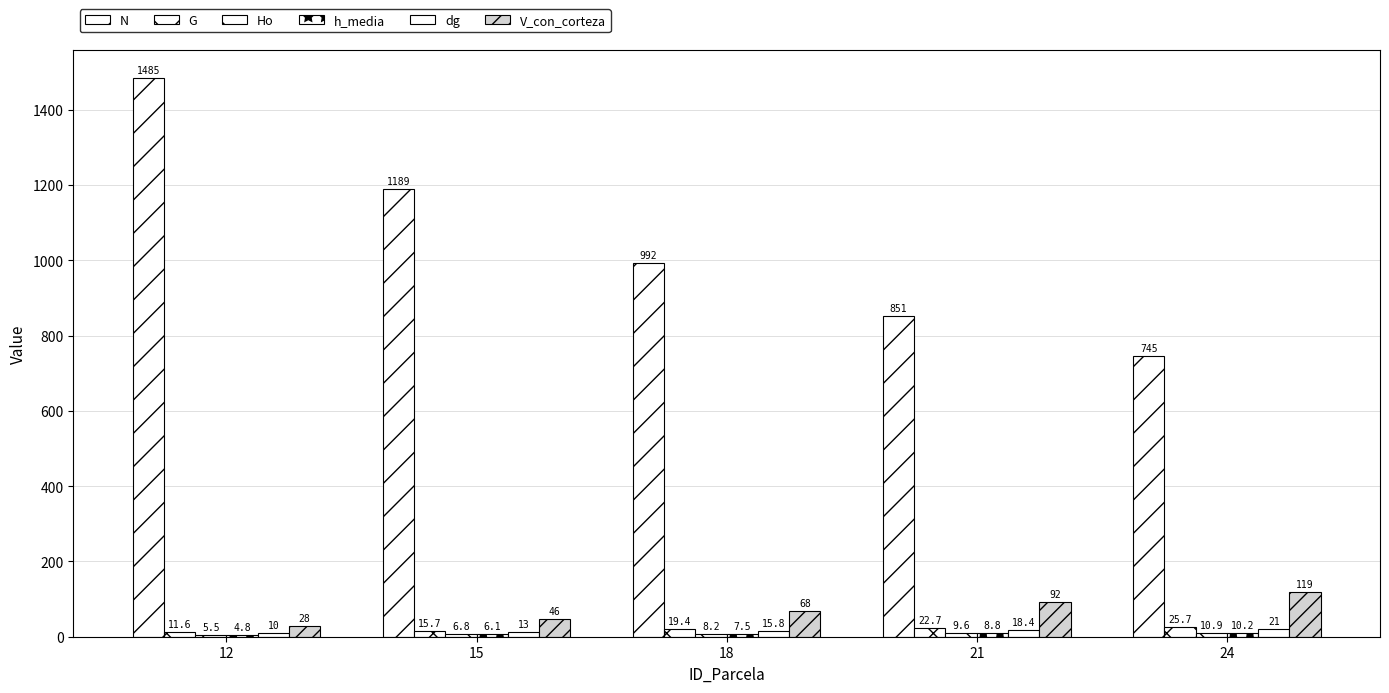

Are the bars horizontal?

No